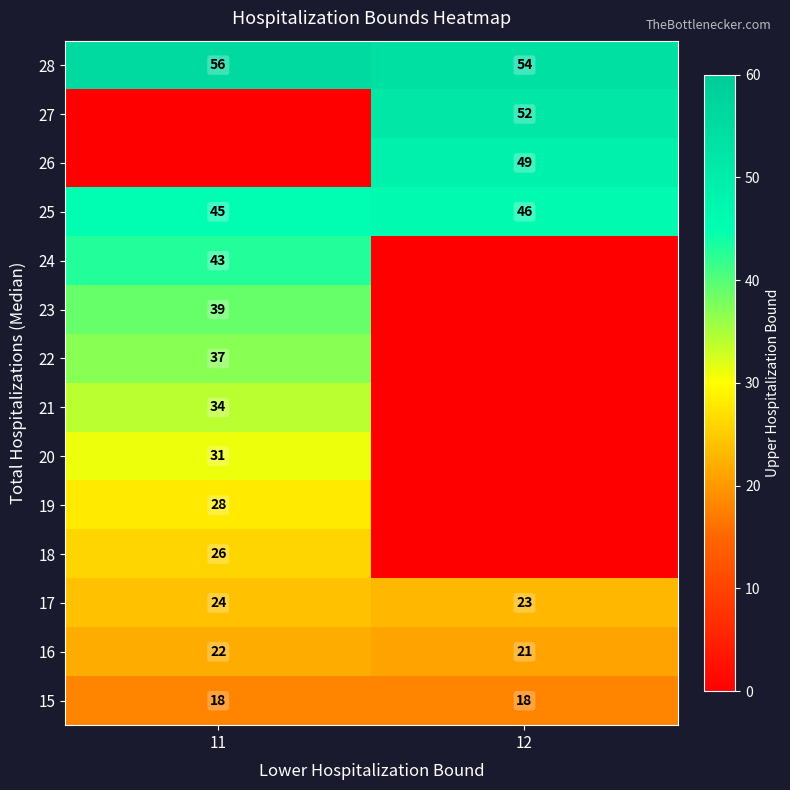

Is it true that 25 equals 23 at 12?

False